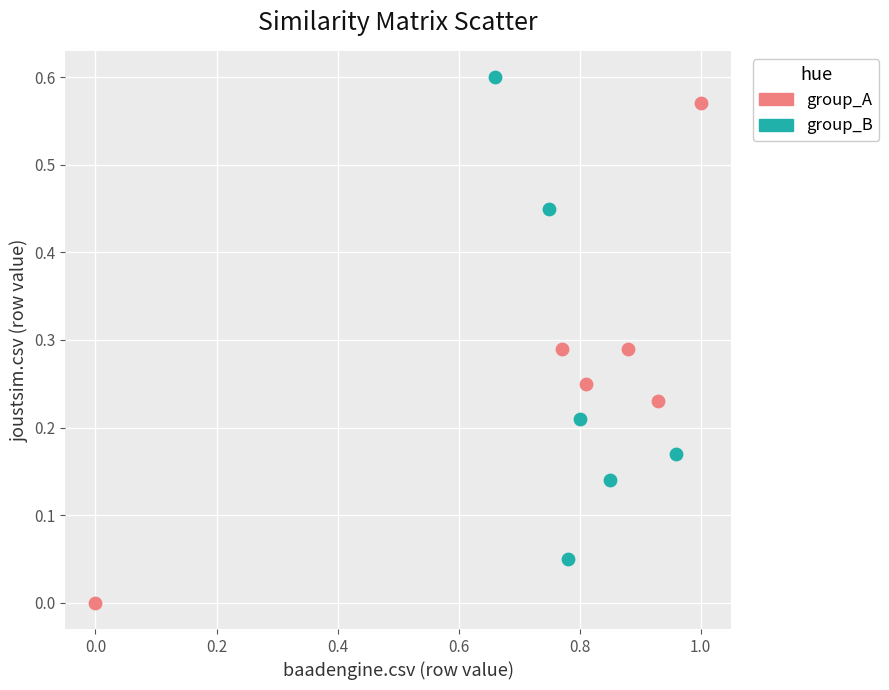

Which series reaches the minimum Y coordinate?

group_A